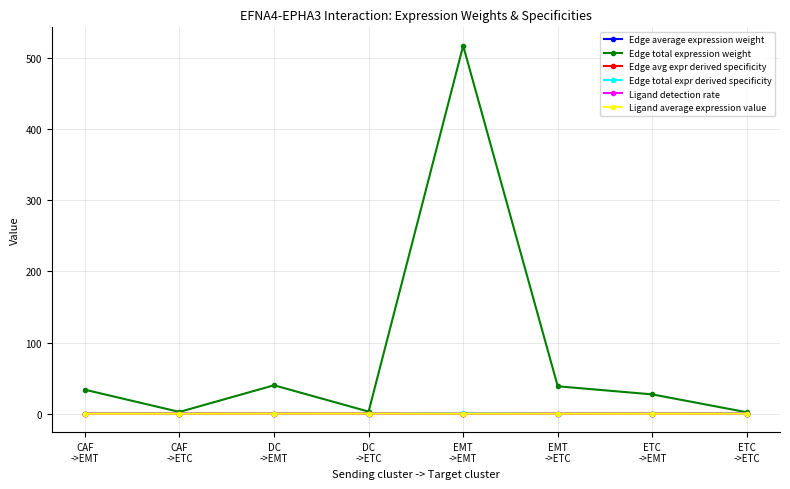

How many values in the Edge total expression weight series are below 33?

4